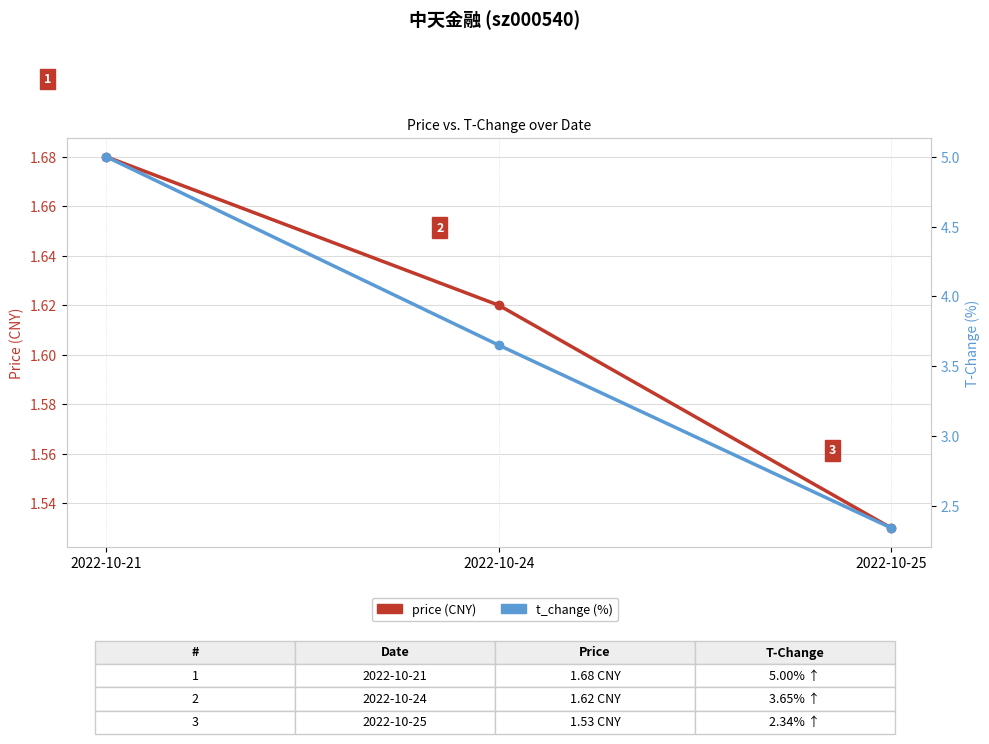

The value of t_change at 2022-10-21 is 5.0. True or false?

True